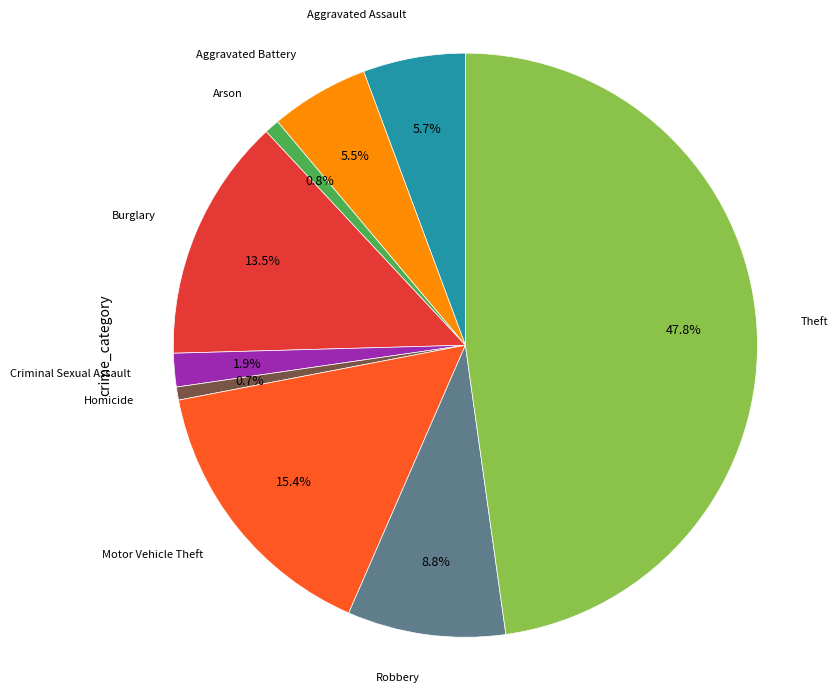

Is there any slice that represents more than half of the pie?

No